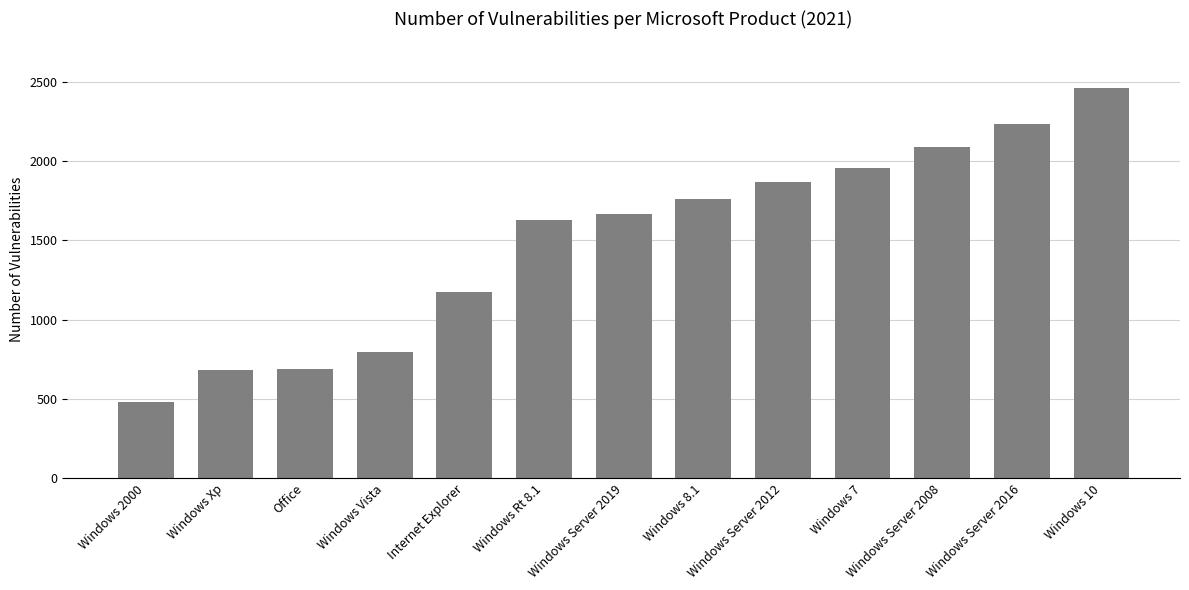

What is the average value?

1498